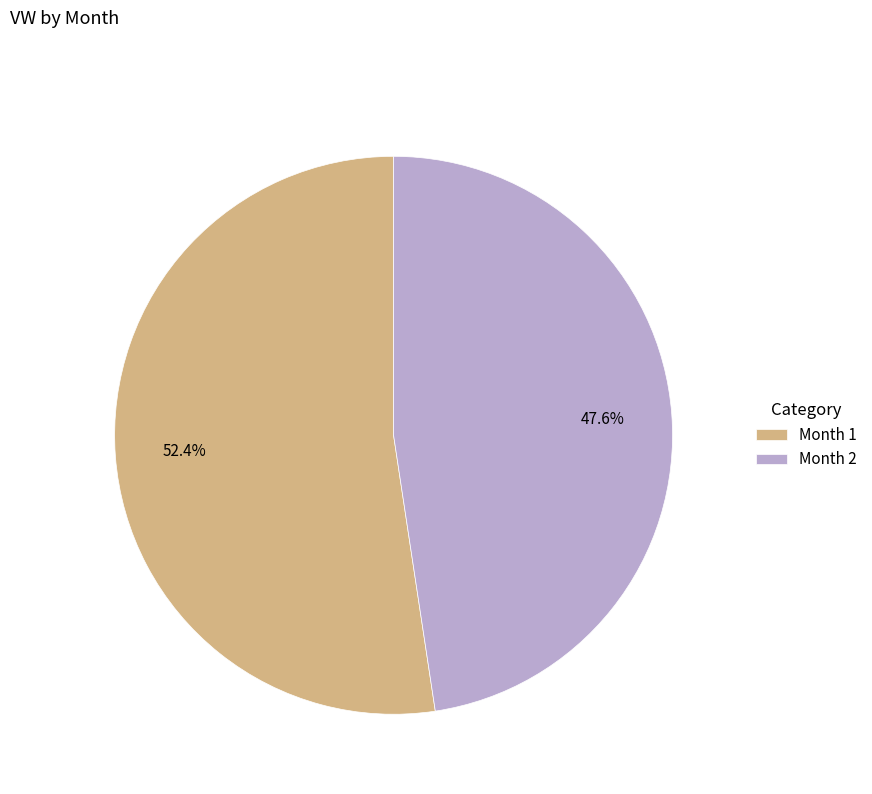

What is the largest slice in the pie chart?

Month 1